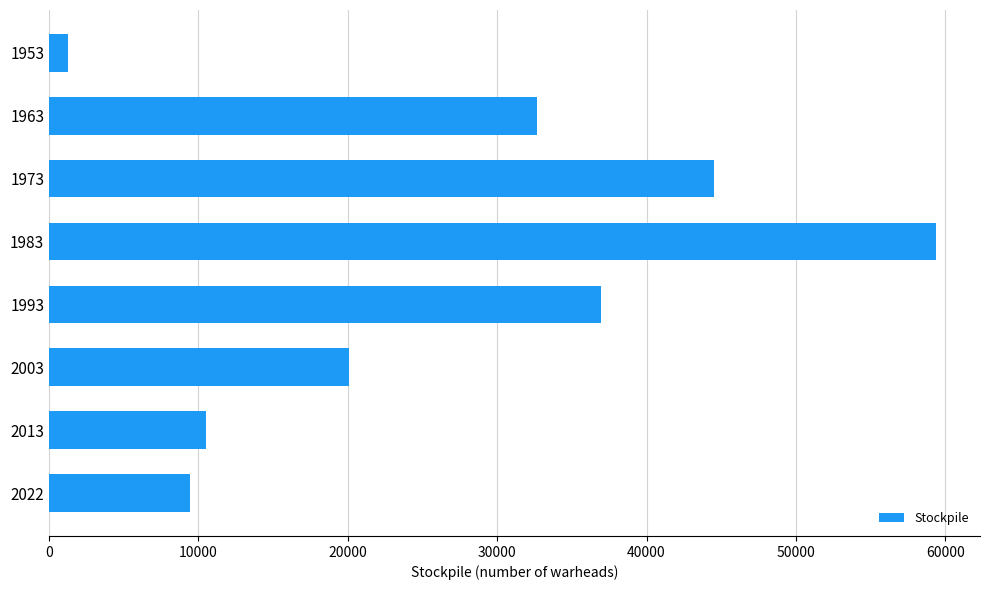

At which label is the value closest to 30321?

1963